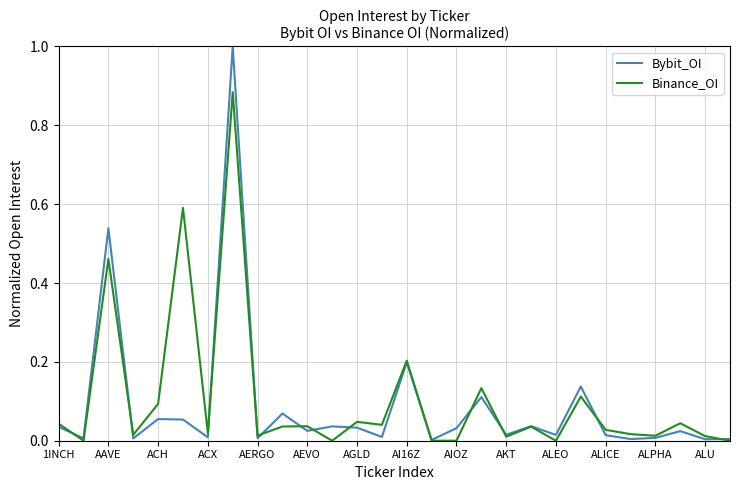

What is the highest value of the Bybit_OI series?

1.0